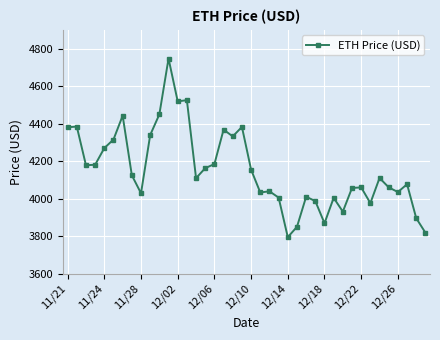

What is the greatest value displayed?

4746.4